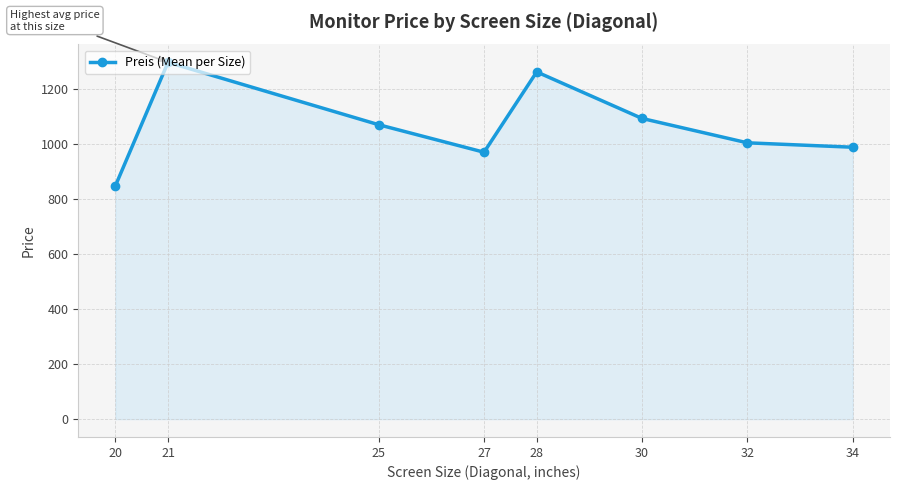

The value at 27 is 479.2. True or false?

False